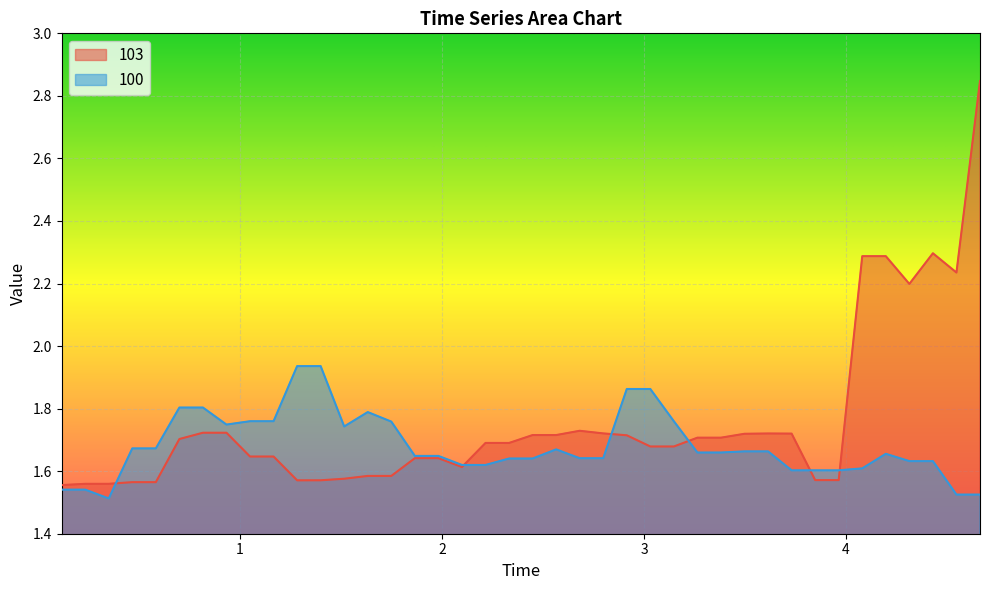

What is the maximum value for 103?

2.8